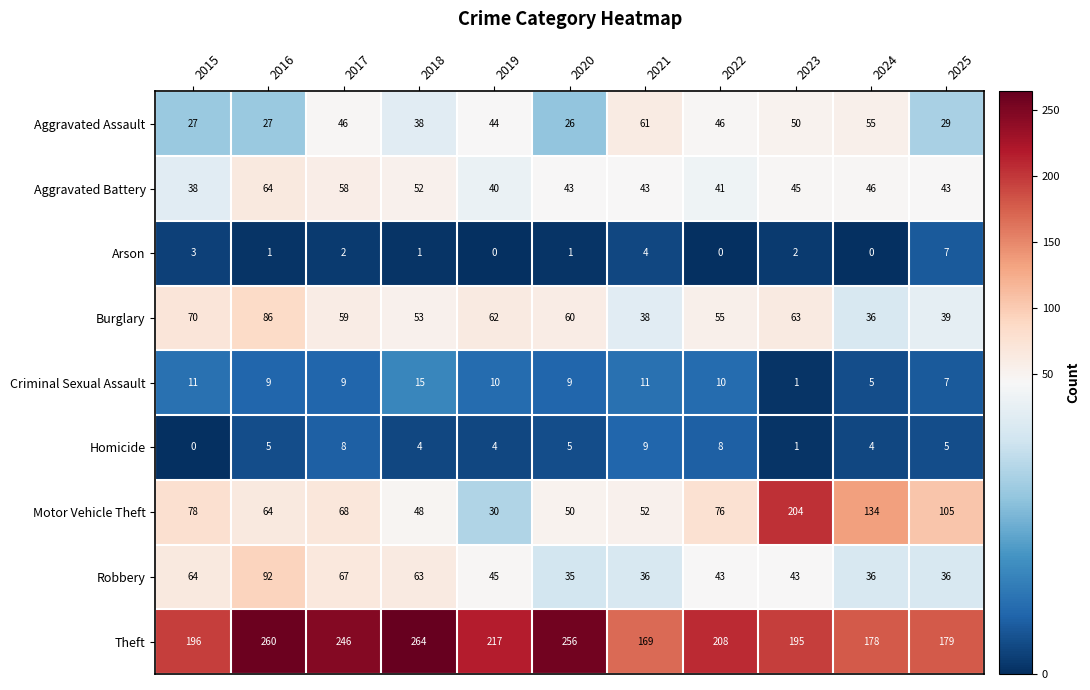

Which series has the largest total across all categories?

Theft